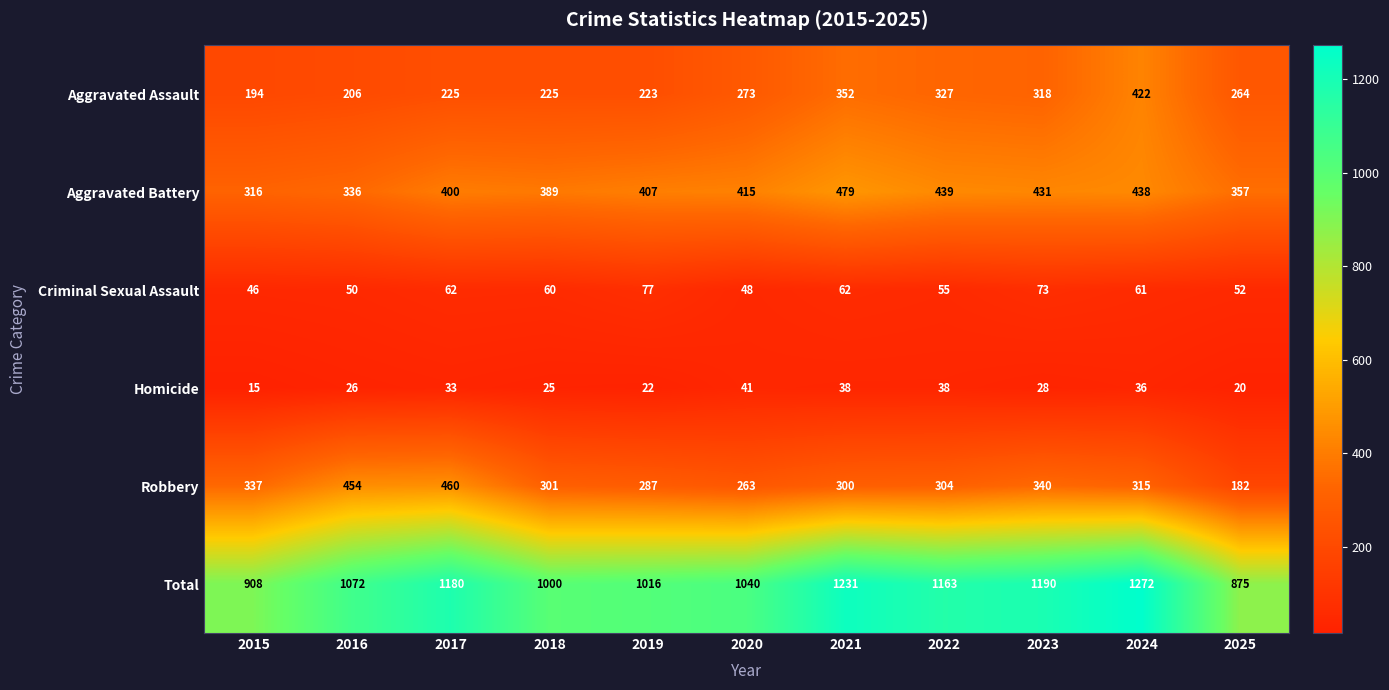

At how many categories does at least one series exceed 690?

11